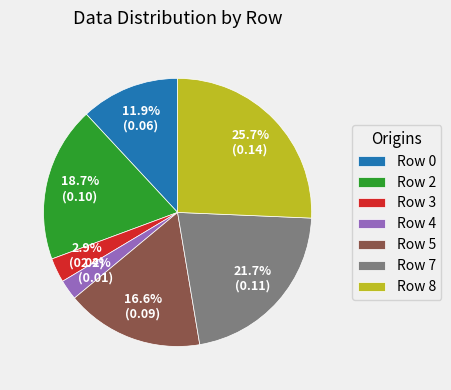

To the nearest percent, what is the average slice percentage?

14%